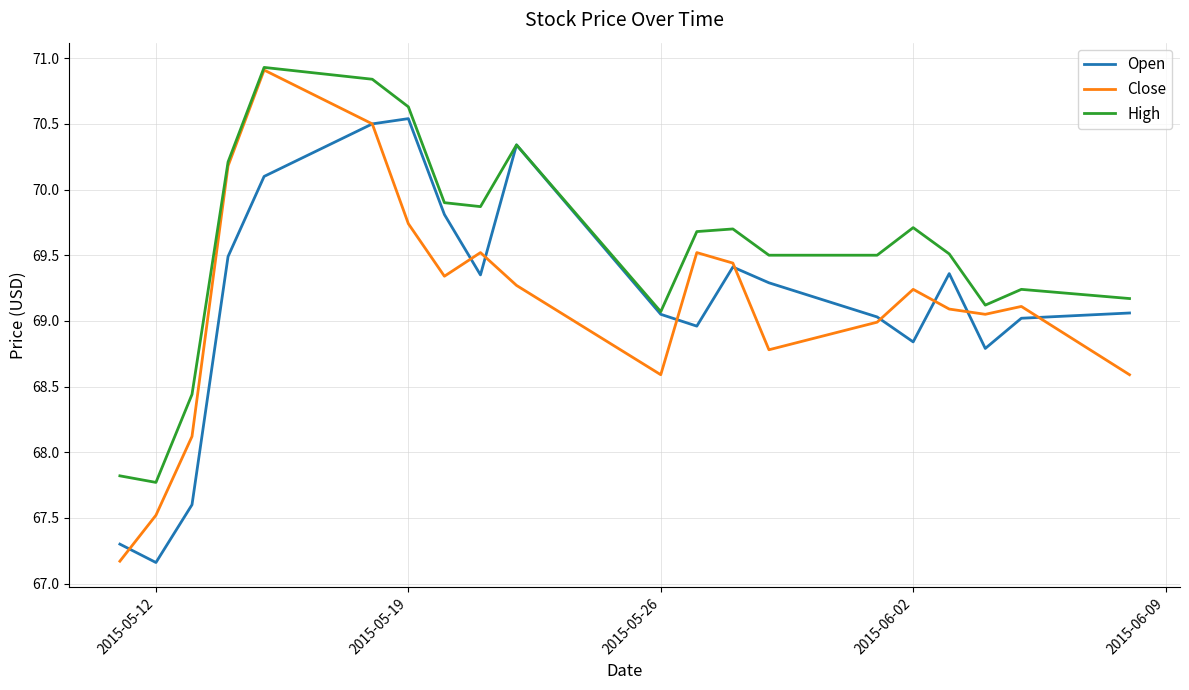

At how many categories does at least one series exceed 70?

5